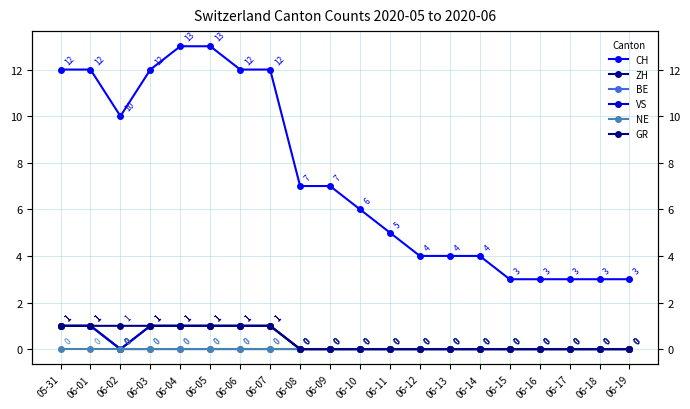

Rank the categories by ZH value from highest to lowest.

05-31, 06-01, 06-03, 06-04, 06-05, 06-06, 06-07, 06-02, 06-08, 06-09, 06-10, 06-11, 06-12, 06-13, 06-14, 06-15, 06-16, 06-17, 06-18, 06-19